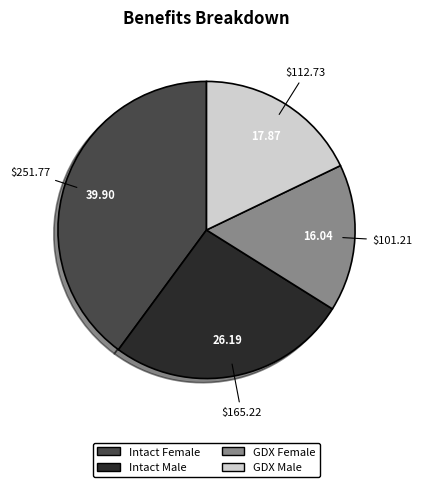

Approximately how many times larger is the value at GDX Male compared to GDX Female?

1.1